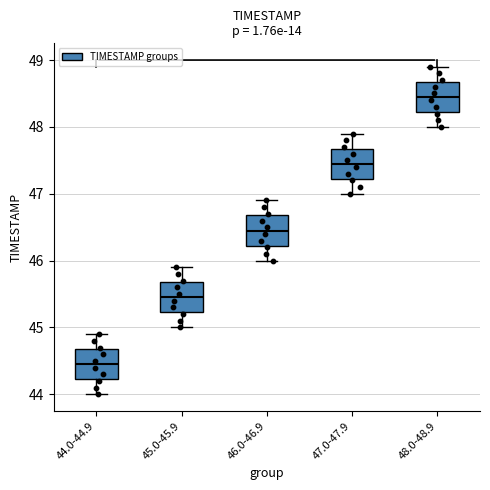

Which box has the highest median line?

48.0-48.9